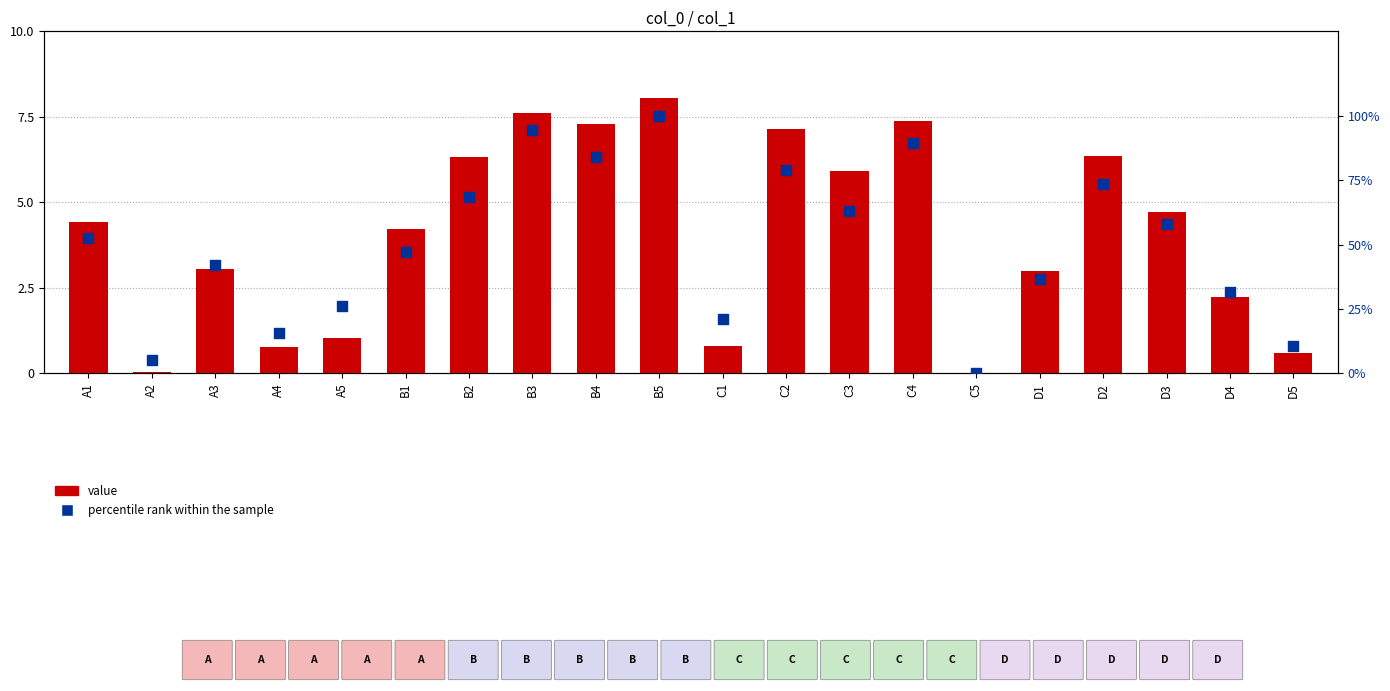

Which series has the widest spread of Y values?

percentile rank within the sample